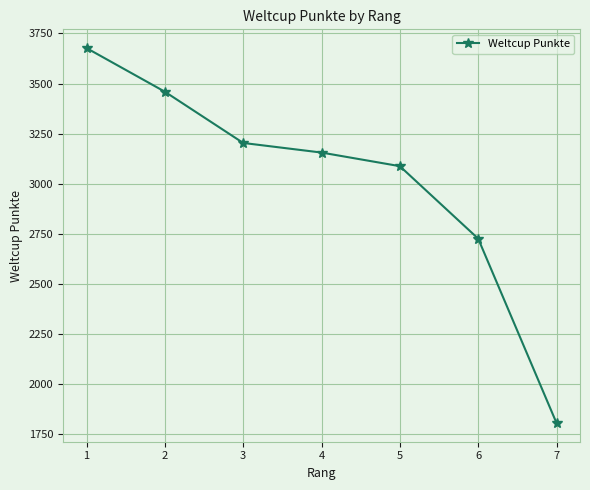

Does the chart display data point markers on the line(s)?

Yes